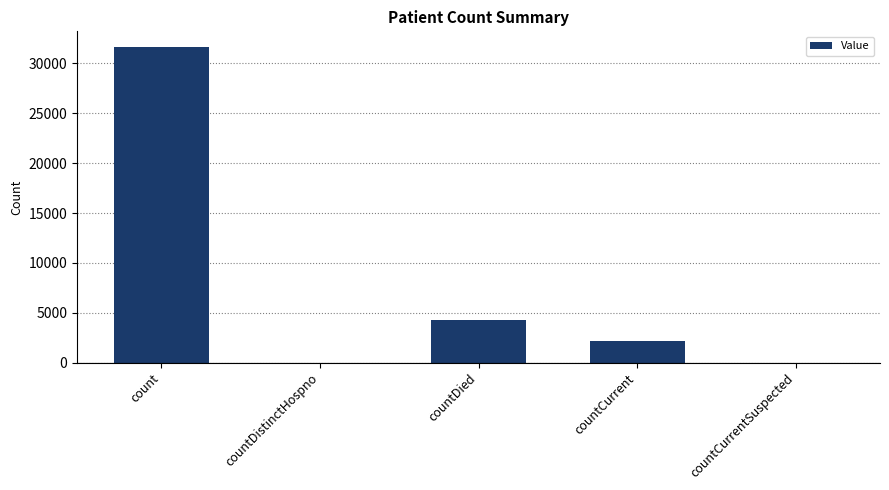

Are the bars horizontal?

No